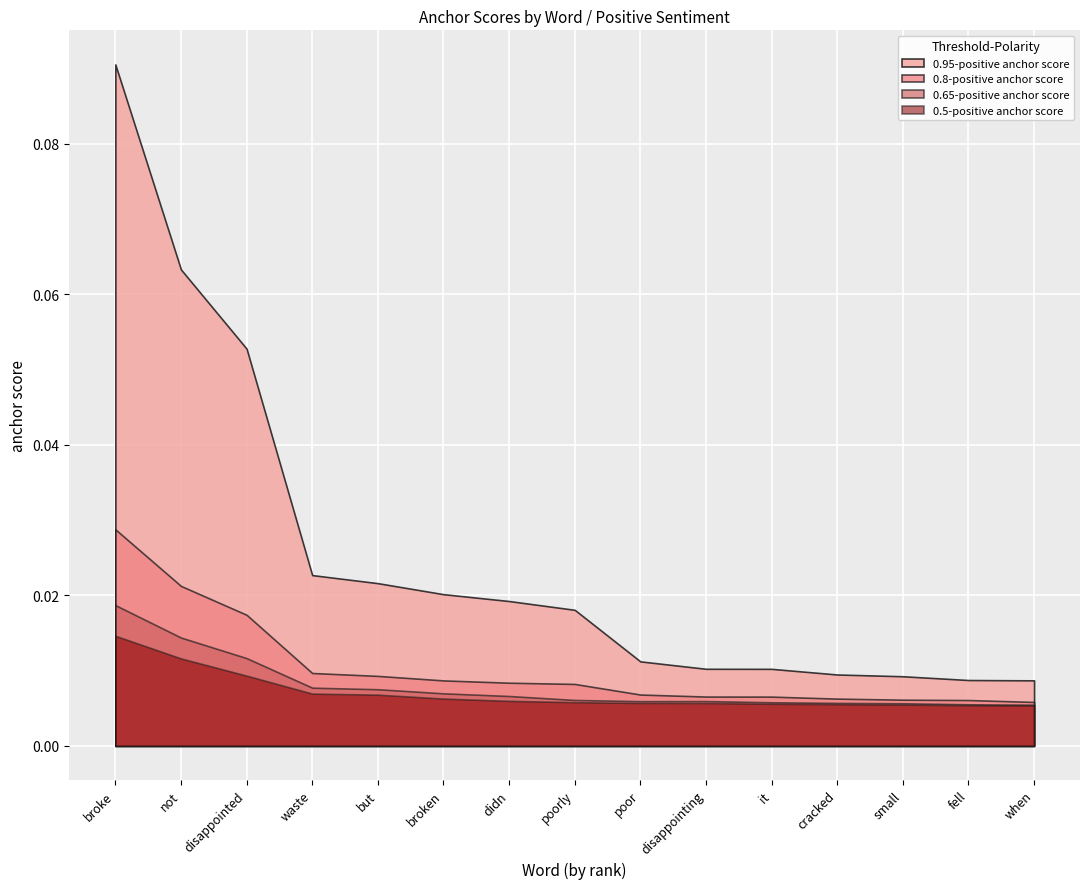

What is the maximum value for 0.95-positive anchor score?

0.1